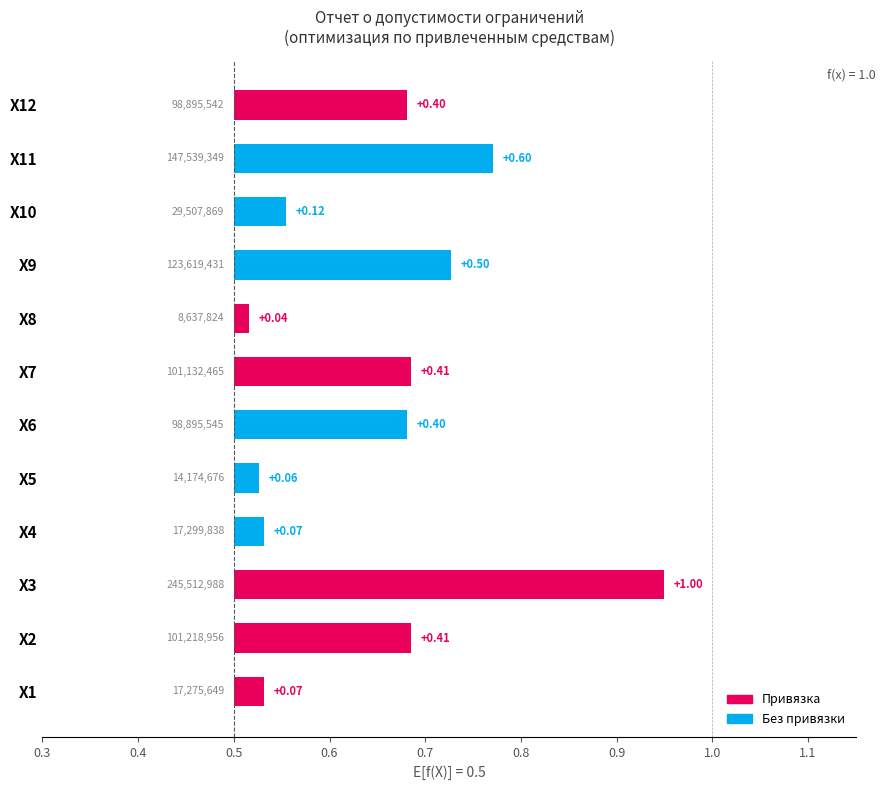

Rank the series at 0.7 from highest to lowest value.

Без привязки, Привязка